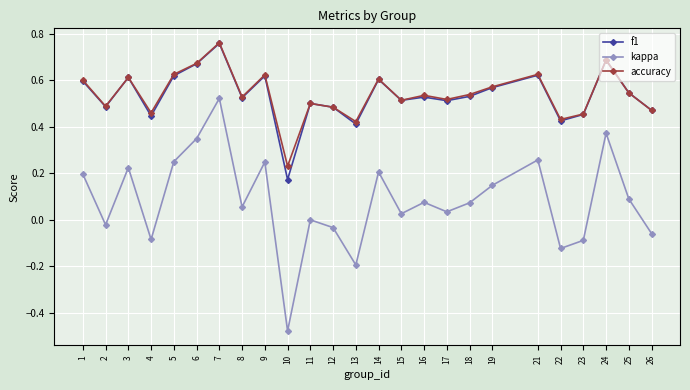

Count the number of data series in this chart.

3